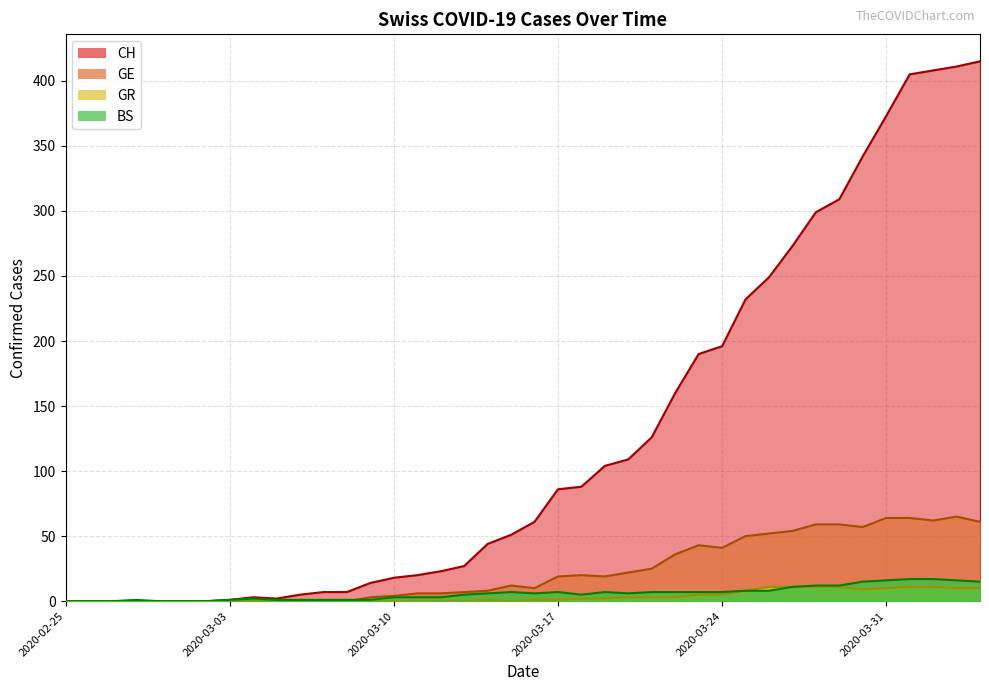

How many positive values does the GE series have?

27